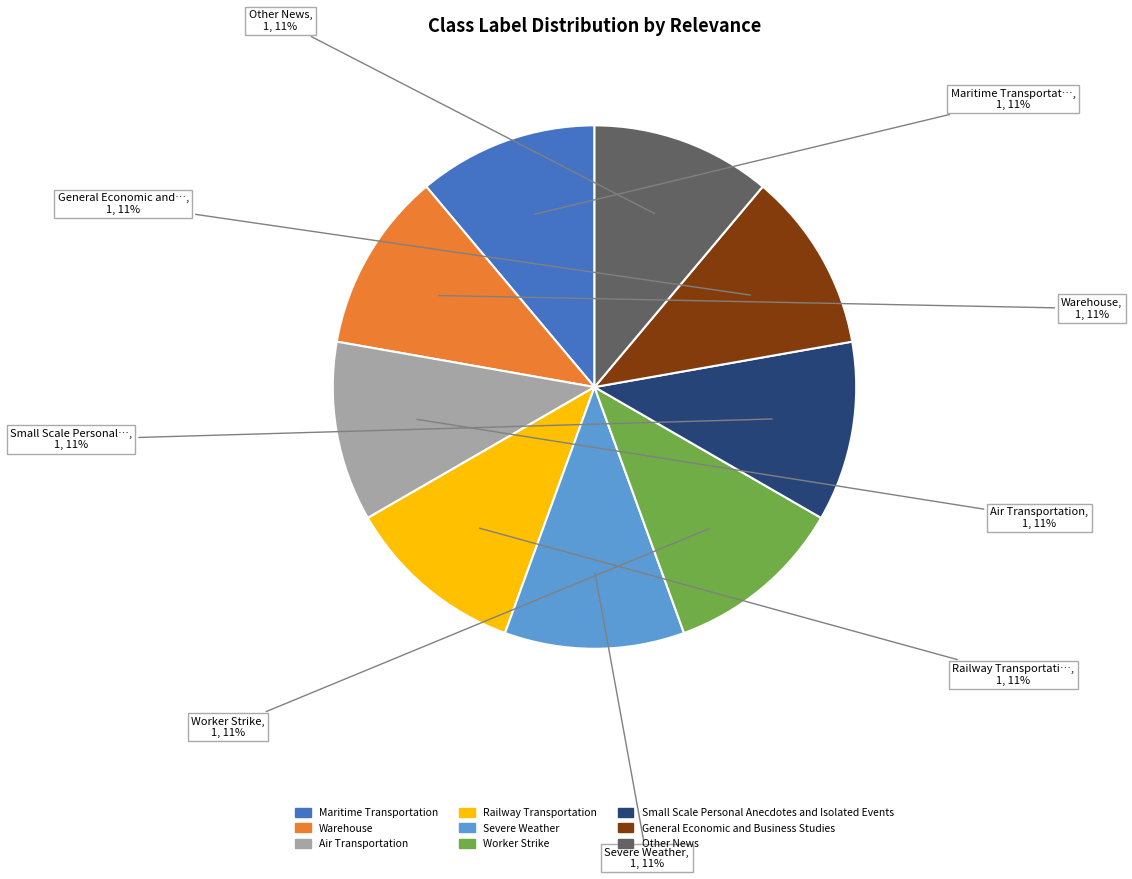

To the nearest percent, what is the combined percentage of Worker Strike and Warehouse?

22%